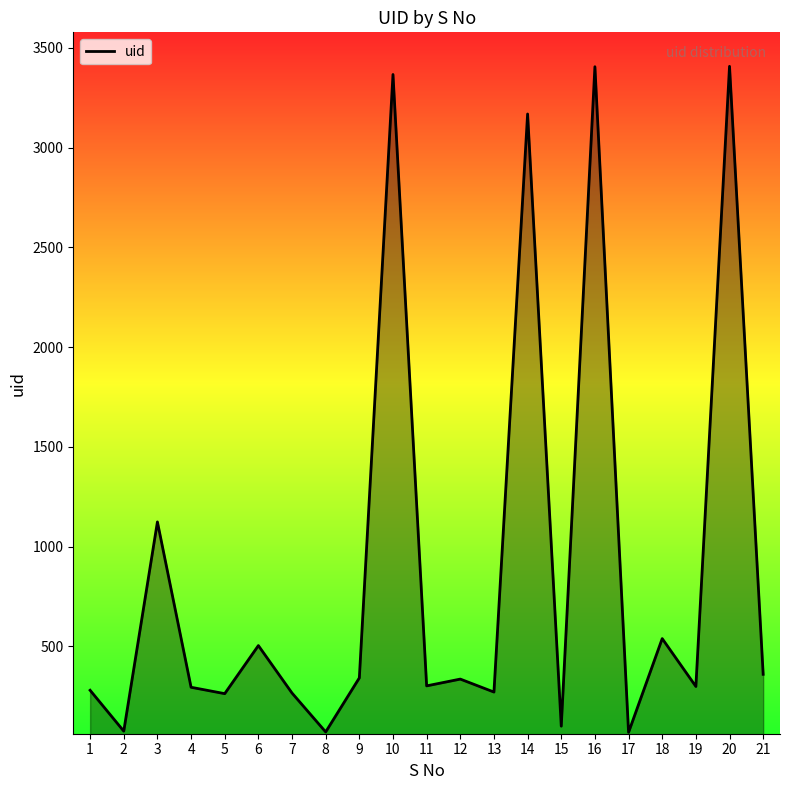

Approximately how many times larger is the value at 10 compared to 4?

11.4